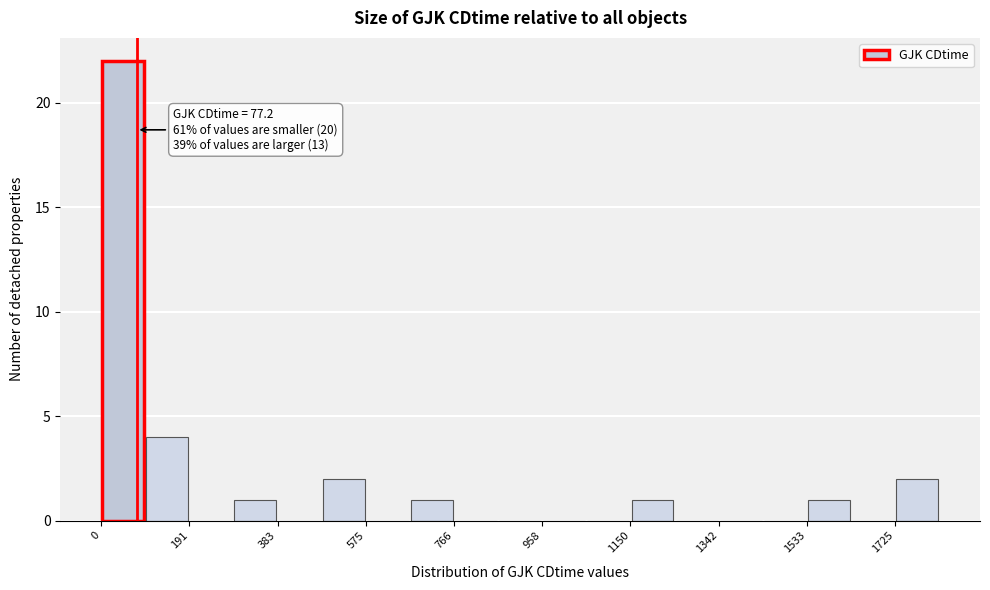

Which range on the x-axis has the tallest bar?

0 to 100